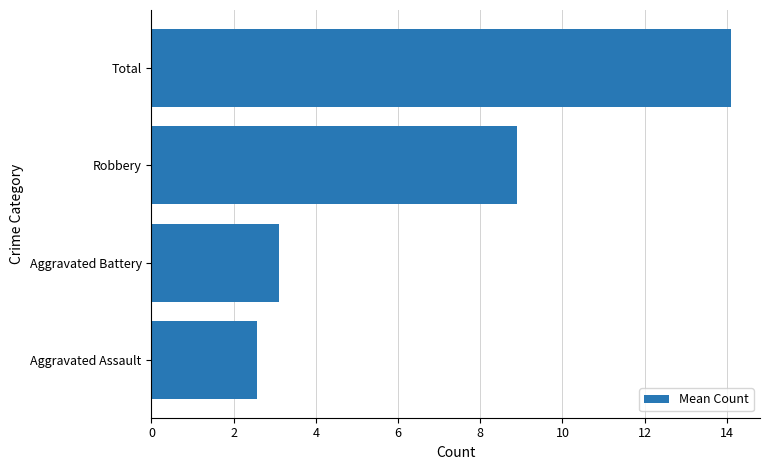

Reading top to bottom, list all the values displayed in this chart.

14.1	8.9	3.1	2.6